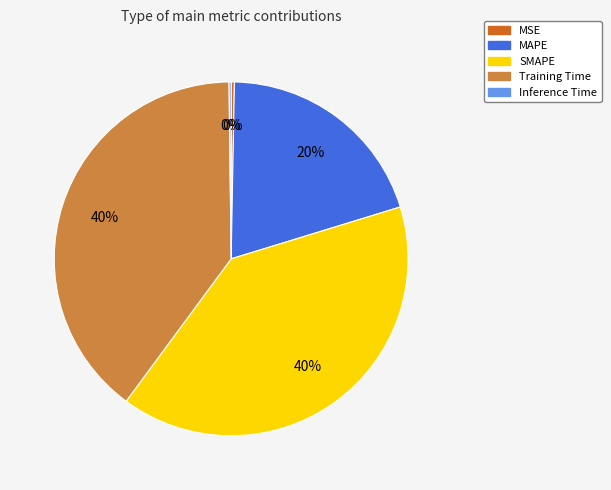

Approximately how many times larger is the value at MAPE compared to Training Time?

0.5